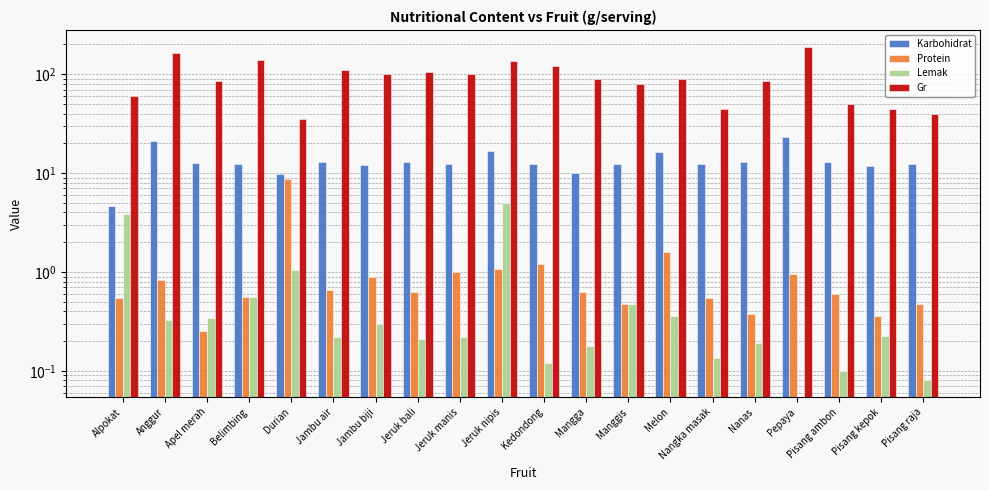

The Karbohidrat series shows 20.4 at Belimbing. True or false?

False